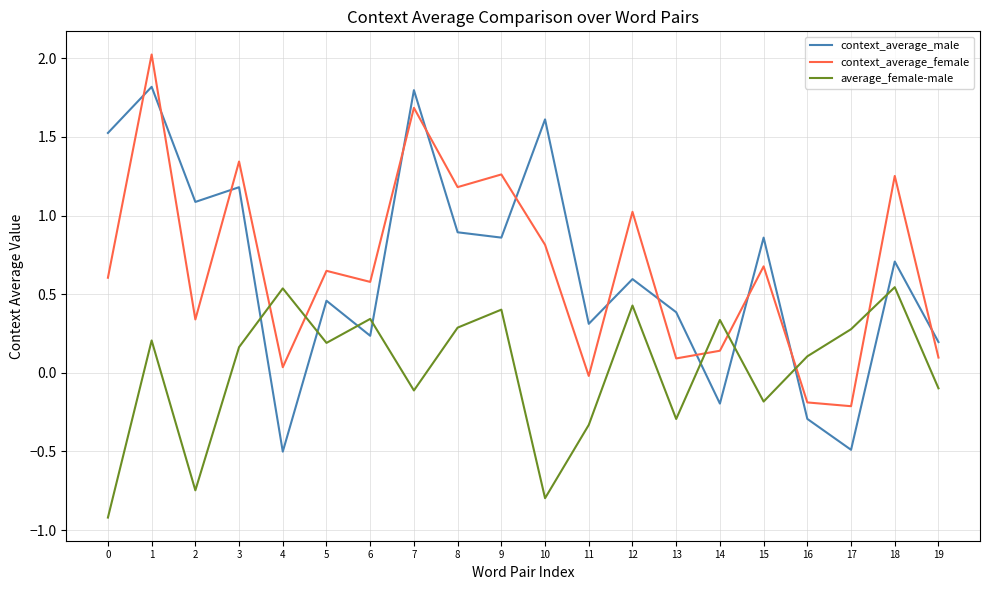

Which category has the highest value across all series?

1